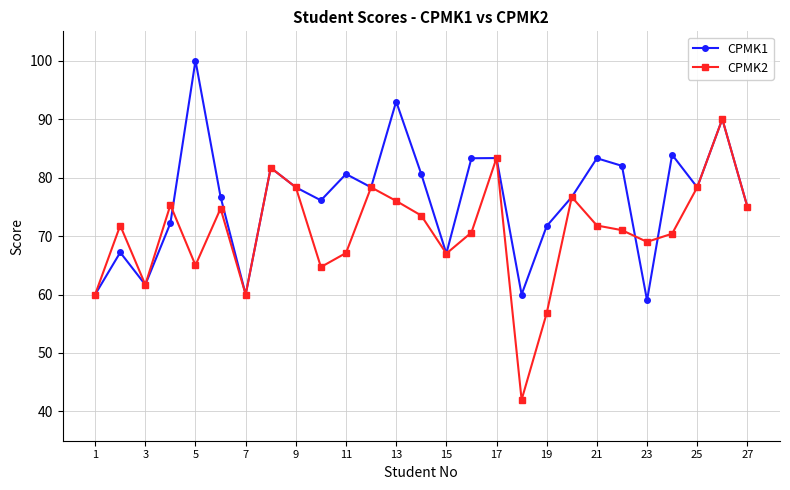

Which series has the widest spread of values?

CPMK2